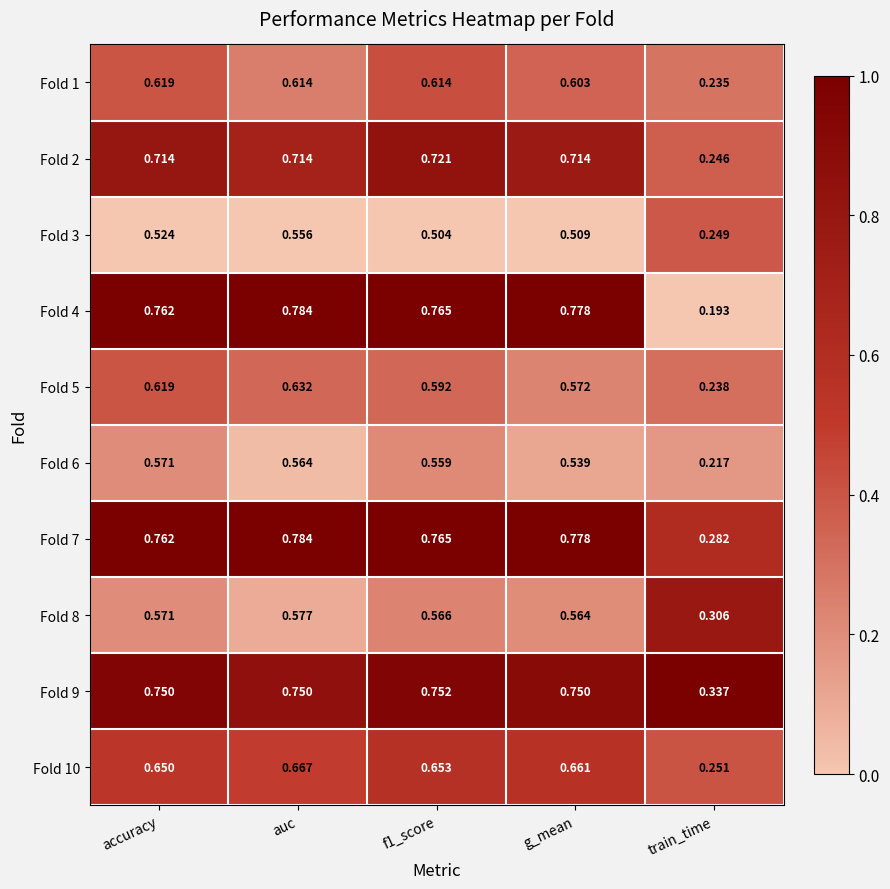

Which category has the lowest value in the Fold 4 series?

train_time